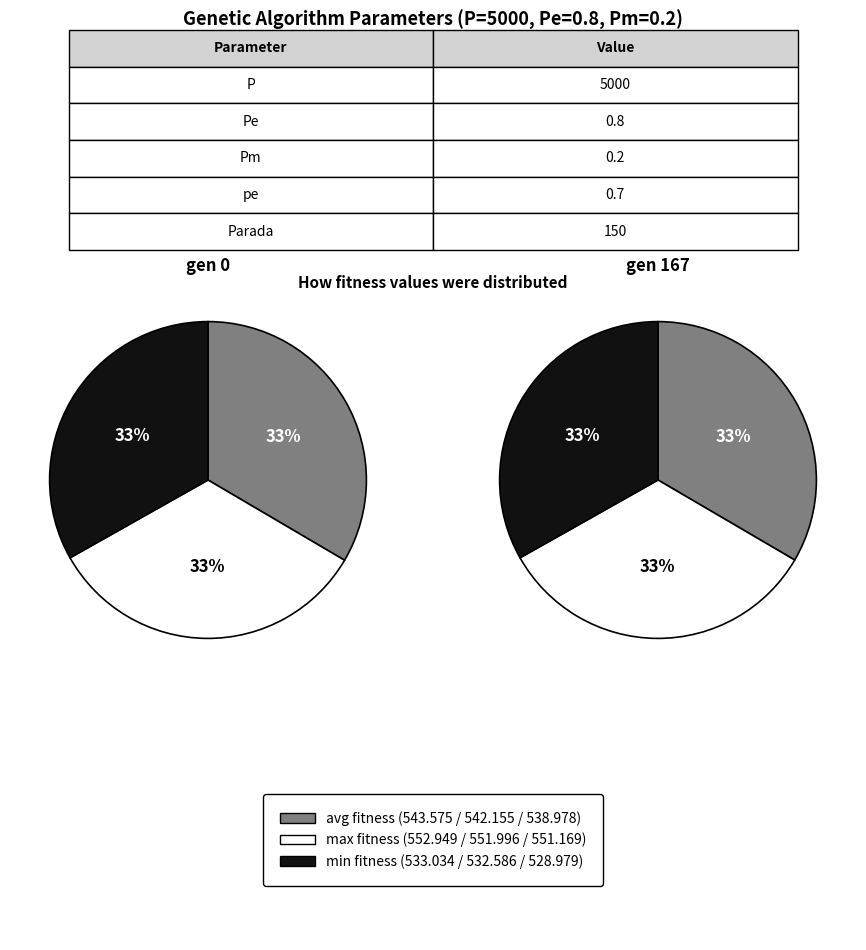

Count the number of slices in the pie.

3